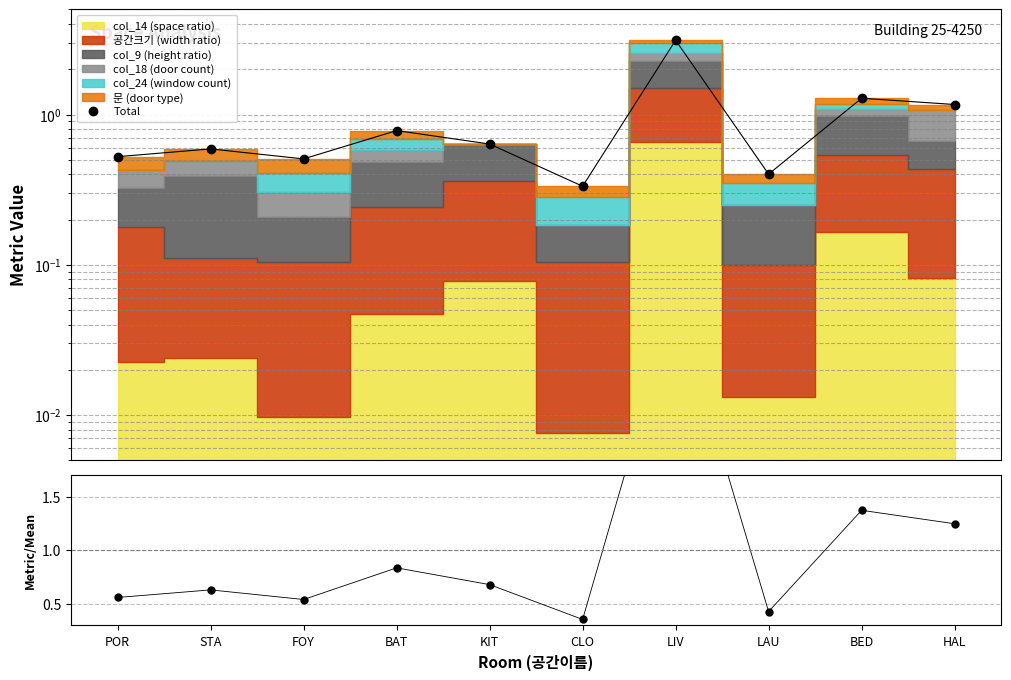

What is the difference between the Total values at KIT and BAT?

0.1